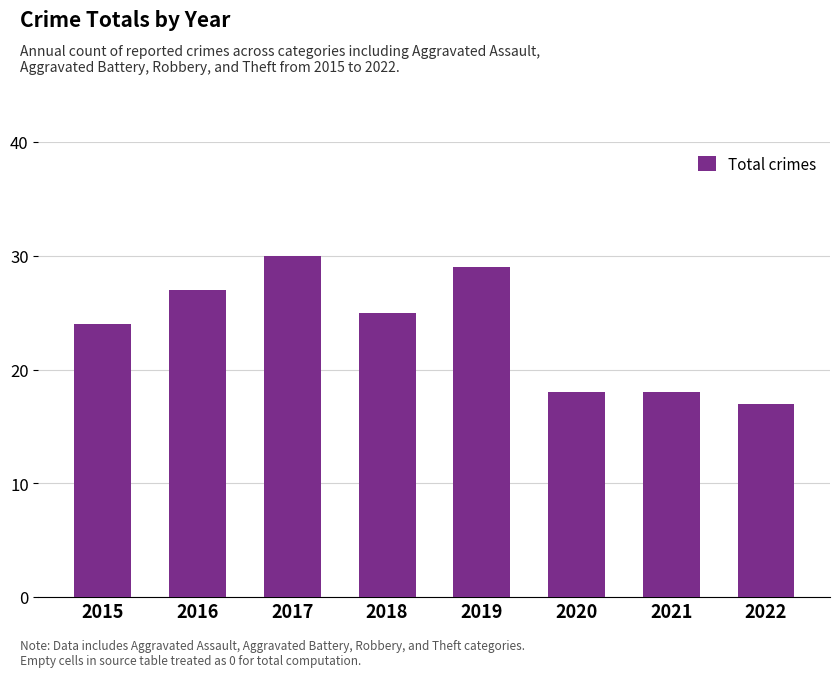

What is the sum of the values at 2018 and 2019?

54